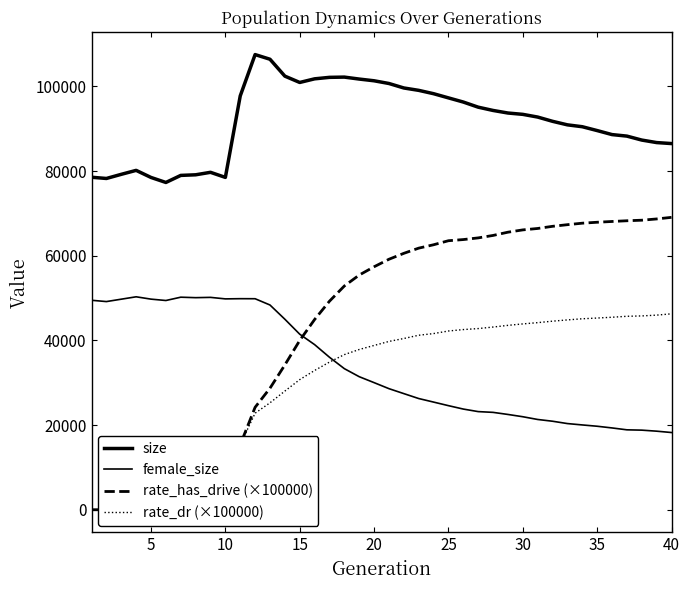

Count the number of categories in the chart.

40